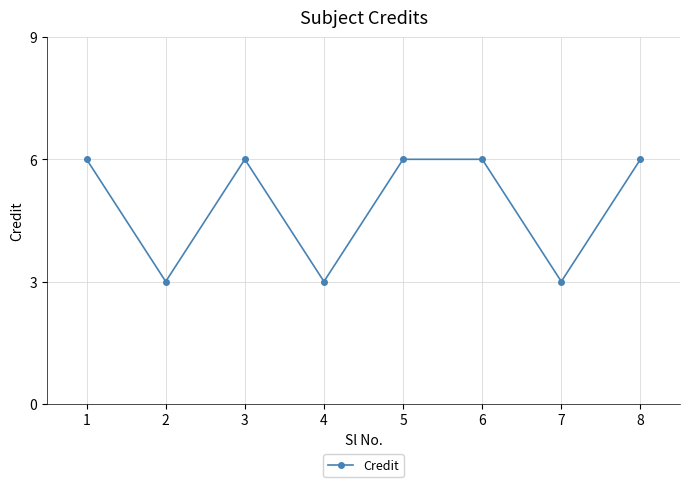

What is the maximum value shown in the chart?

6